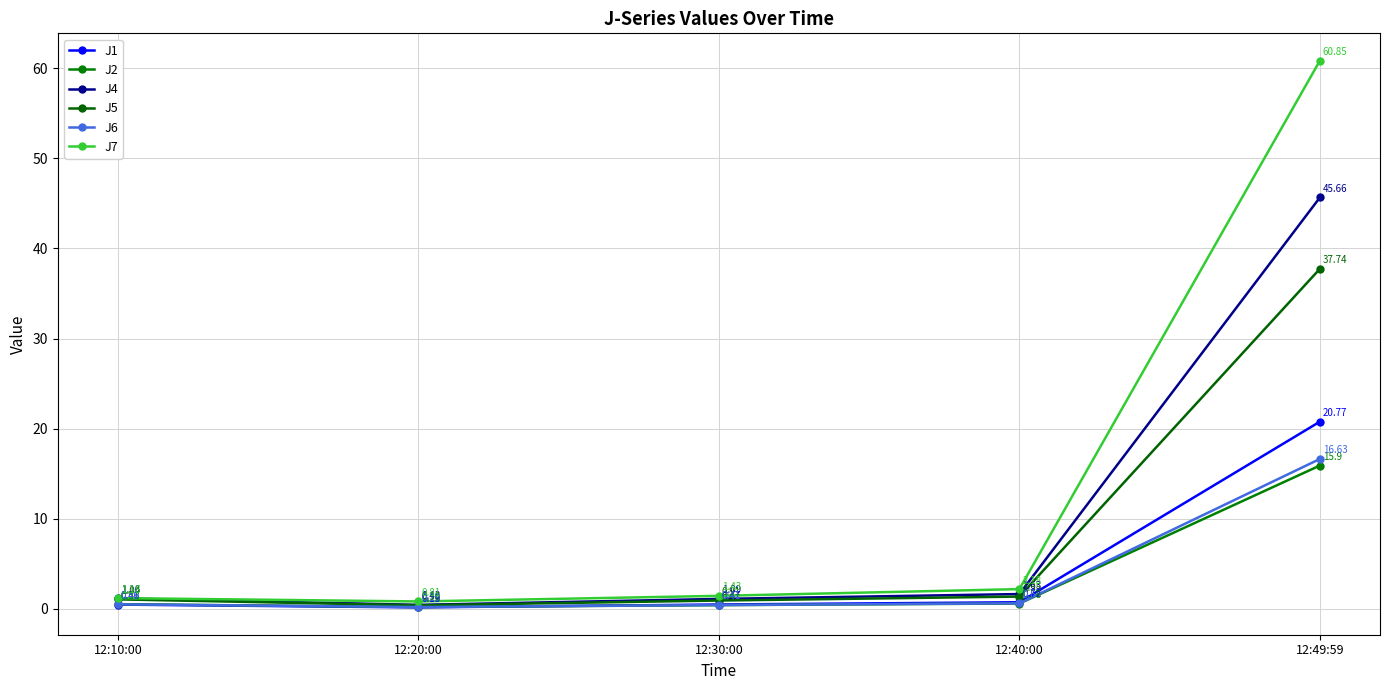

What is the difference between the maximum and second lowest values in the J2 series?

15.5